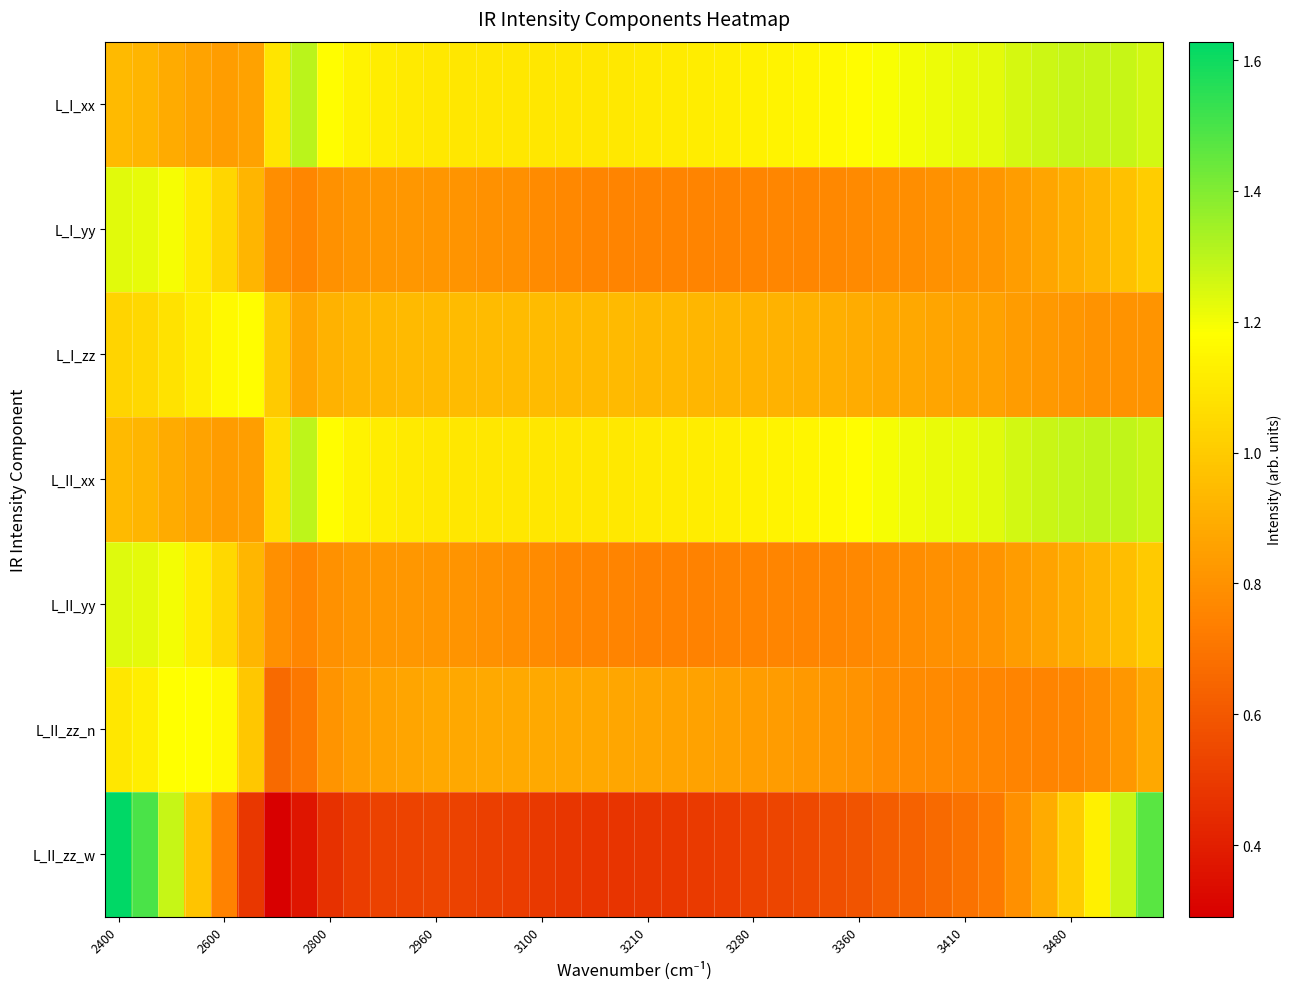

What is the minimum value shown in the chart?

0.3